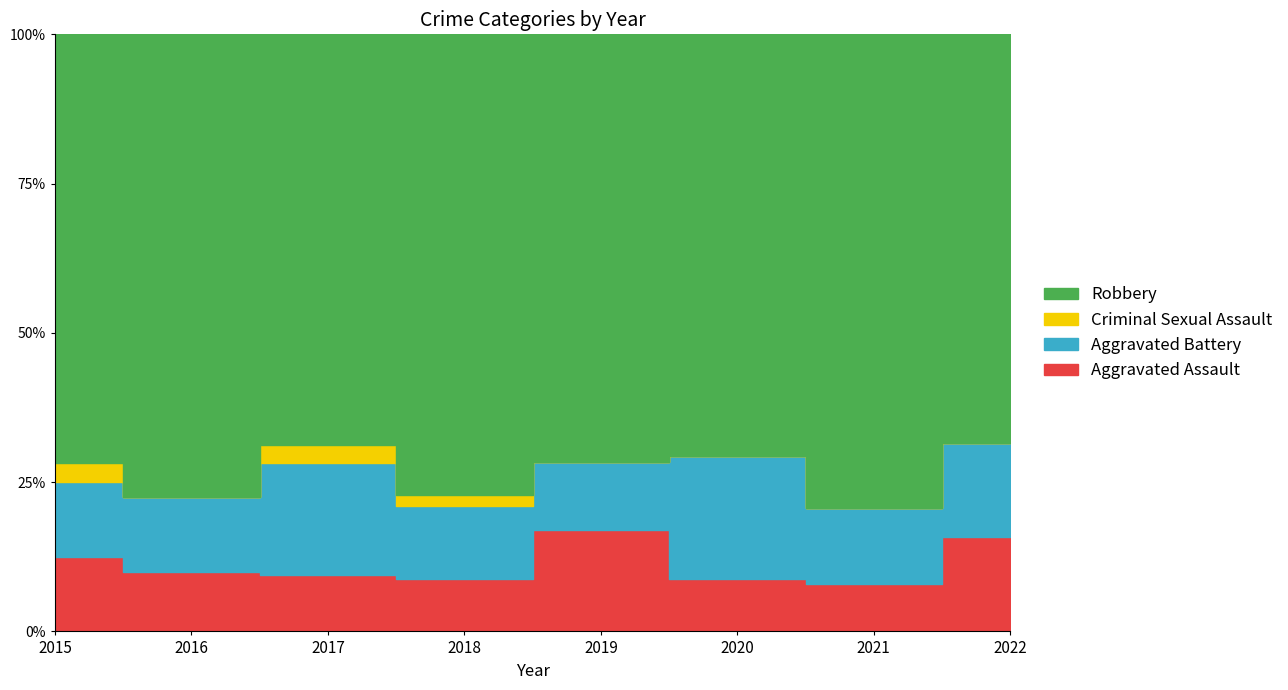

At which category is the sum across all series the highest?

2021